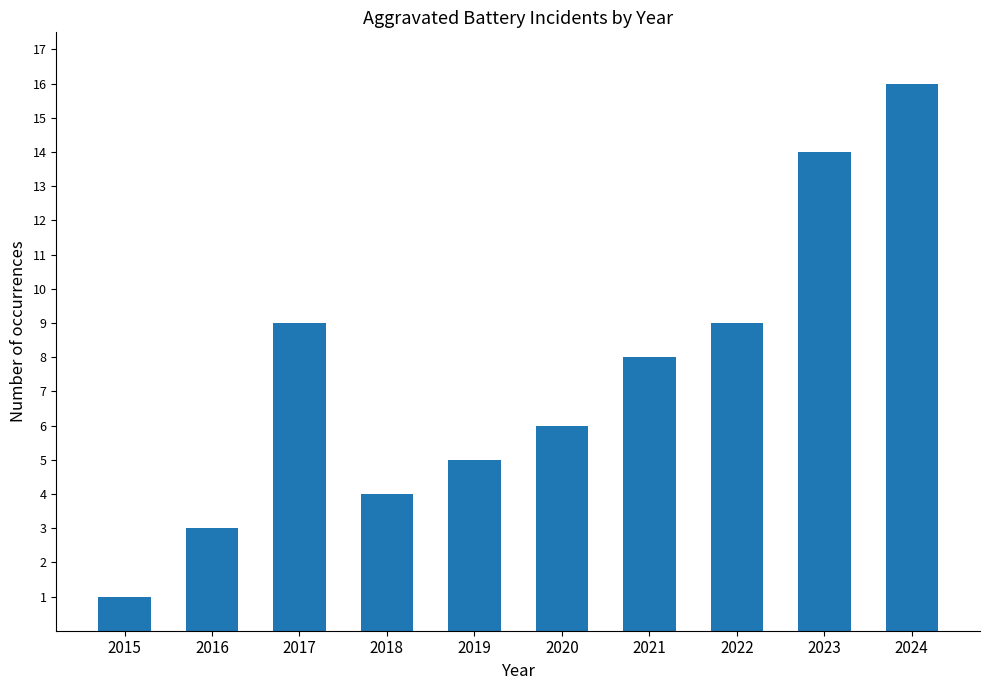

What value does the data have at 2020?

6